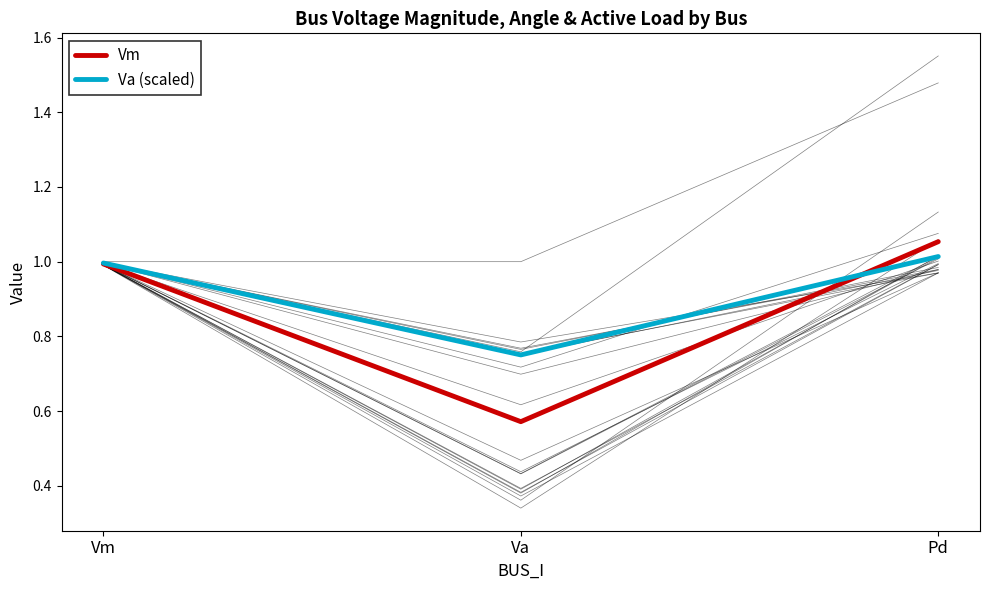

Where is Va (scaled) nearest to the value 0?

Va